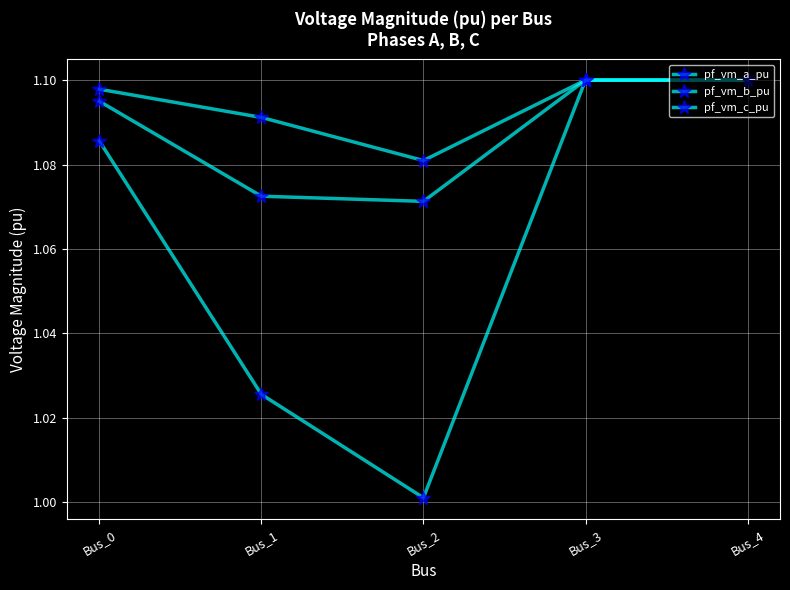

Count the number of categories in the chart.

5